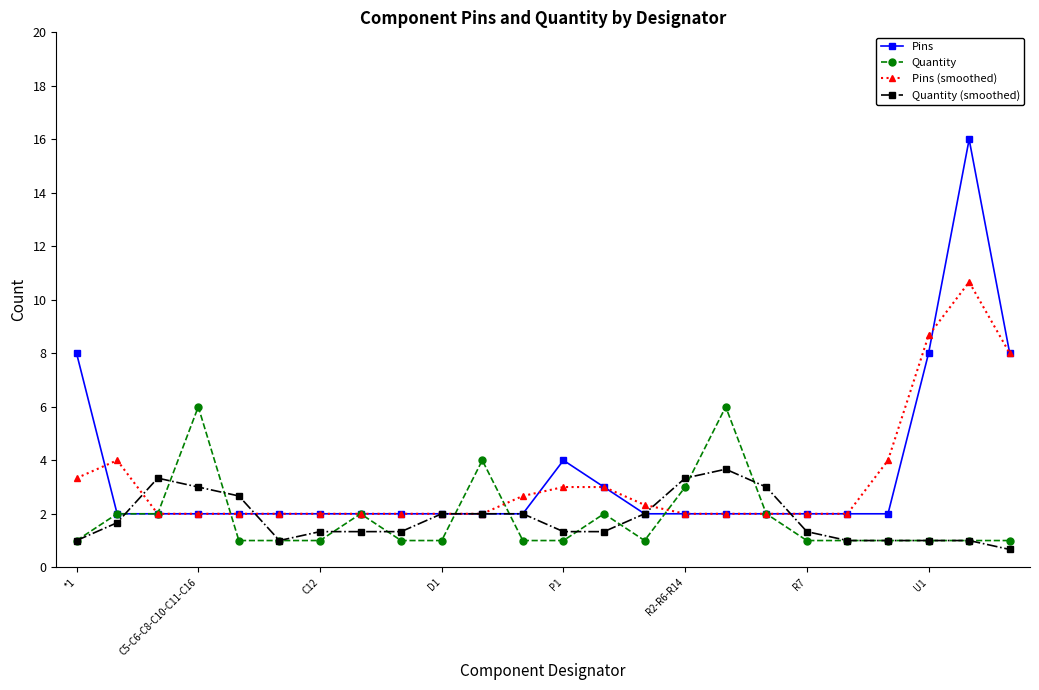

True or false: Quantity has more than 2 interior local peaks.

True